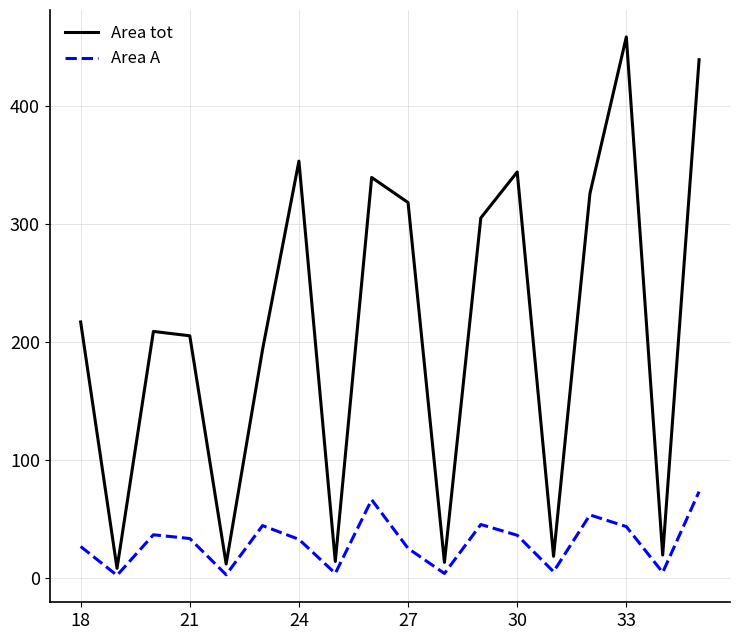

List the series in order of their overall mean, lowest first.

Area A, Area tot